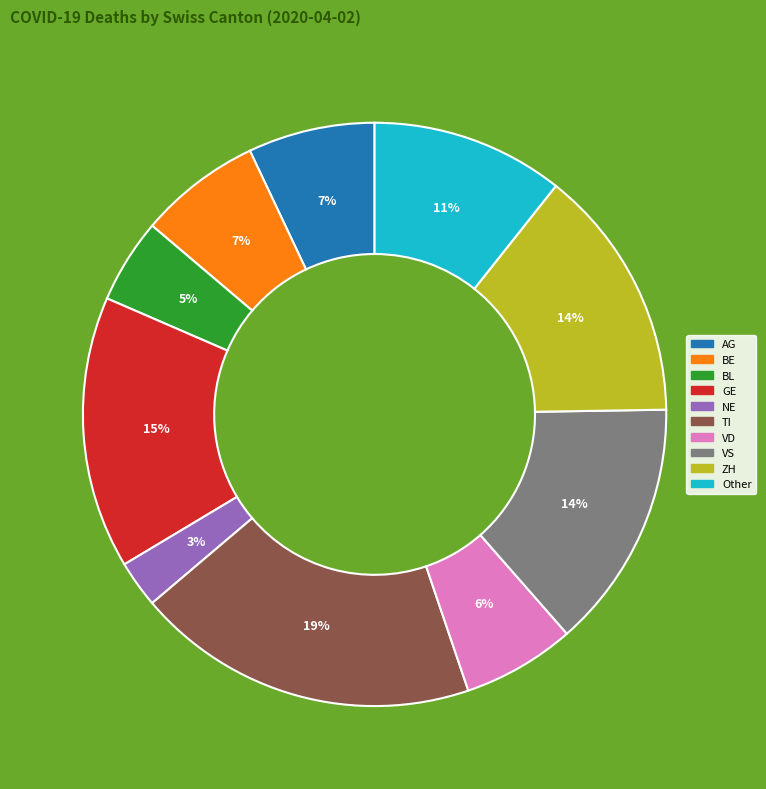

Which has a higher value, GE or Other?

GE